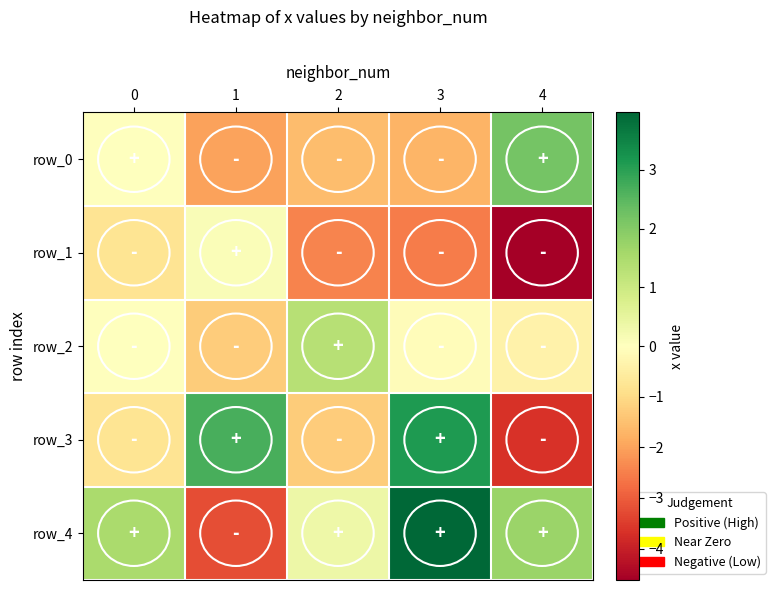

Between 1 and 4, which series saw the biggest shift?

row_3